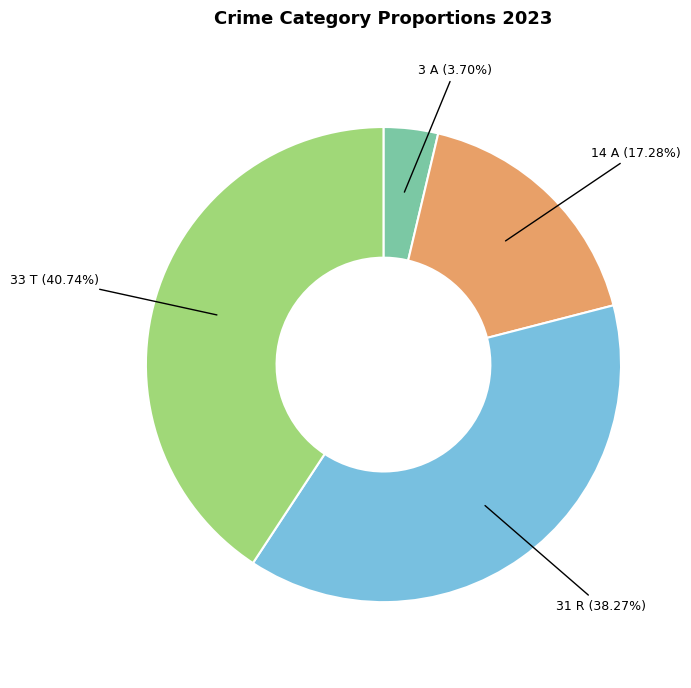

How many segments does this pie chart have?

4